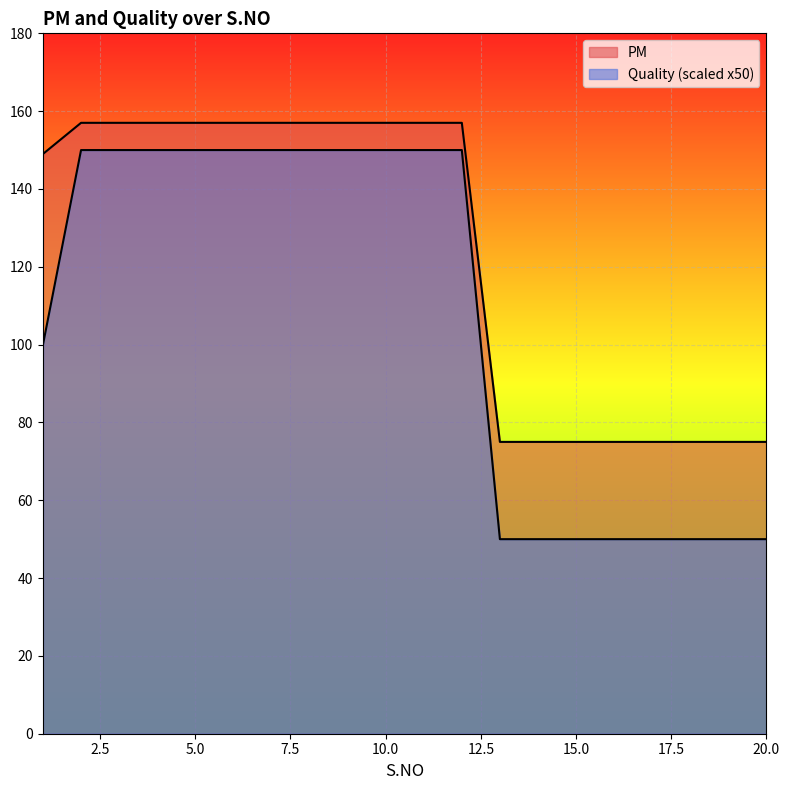

What are all the series names shown in the legend?

PM, Quality